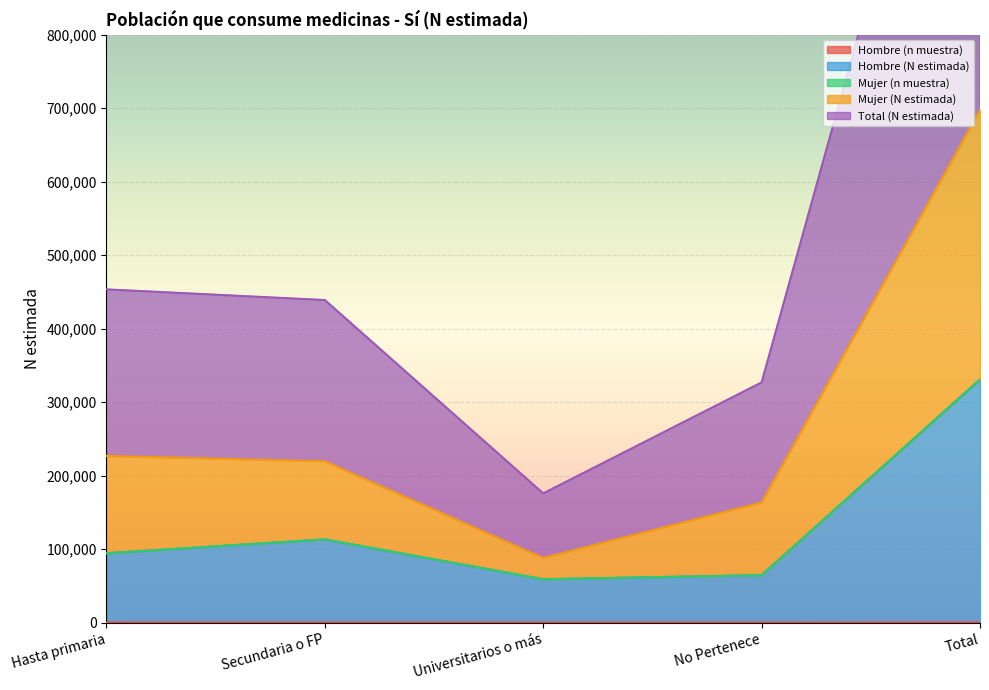

Is the value of Mujer (n muestra) at Total greater than the value of Hombre (N estimada) at Secundaria o FP?

Yes